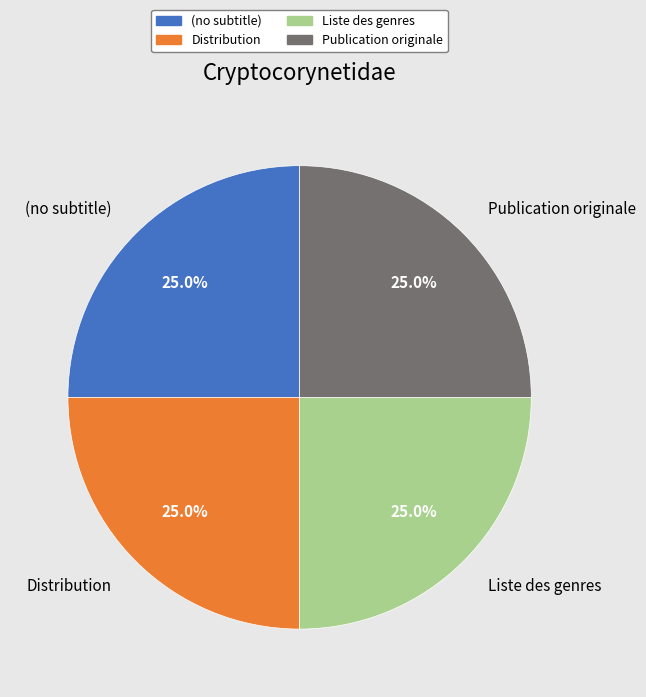

Approximately how many times larger is the value at Distribution compared to Liste des genres?

1.0